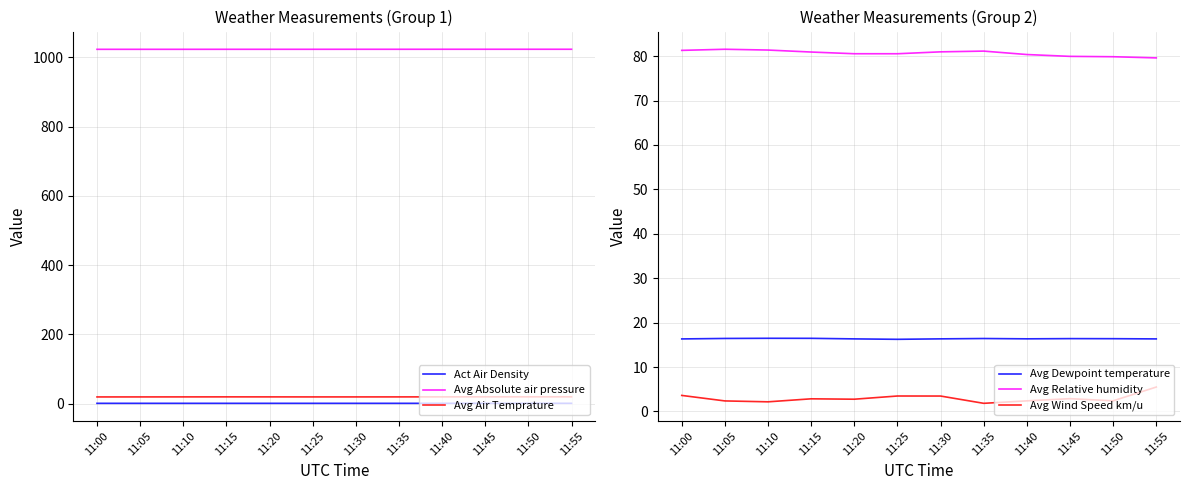

True or false: Avg Air Temprature has more than 1 interior local peaks.

False